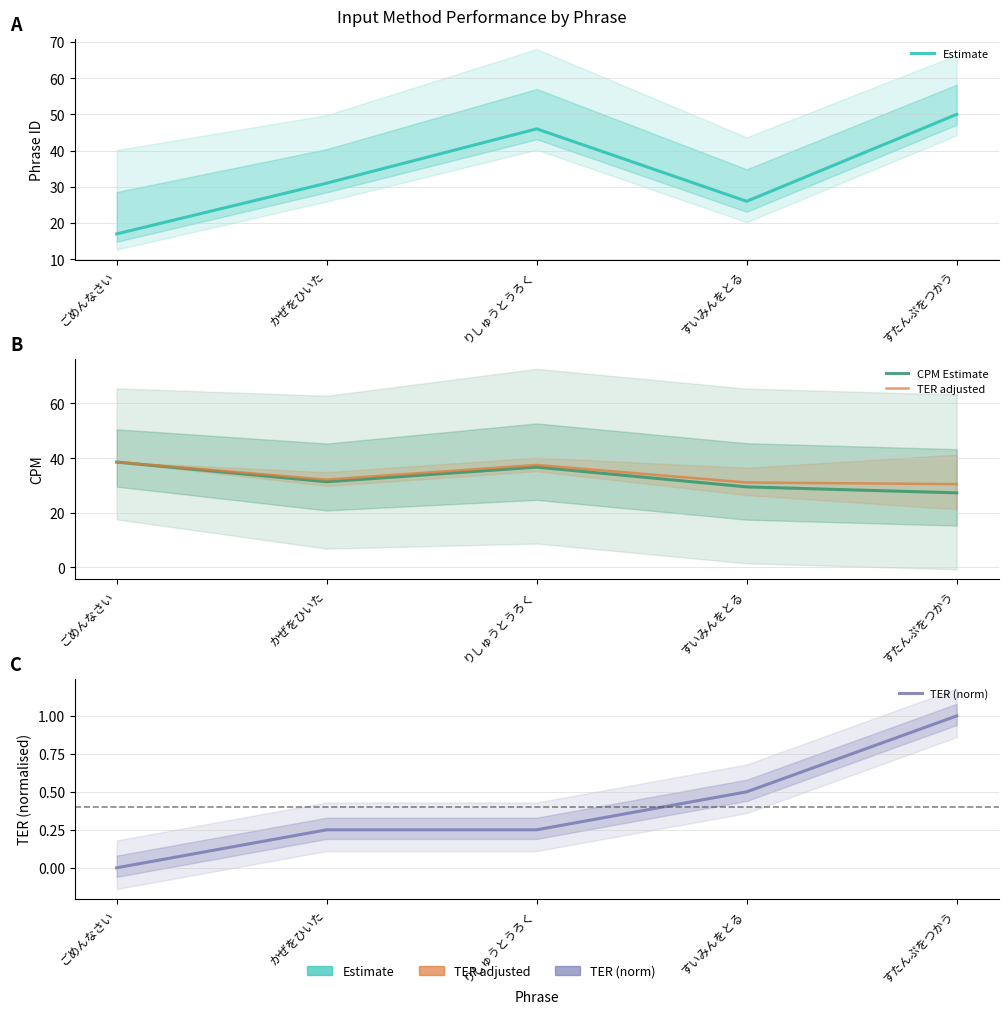

Which has a higher value, ごめんなさい or かぜをひいた?

かぜをひいた